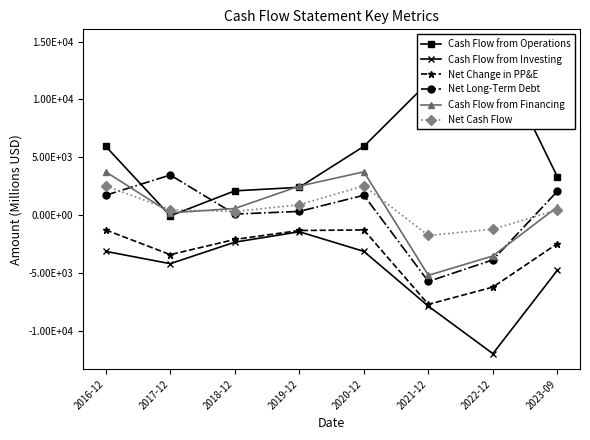

At which label is Cash Flow from Investing closest to -6704?

2021-12